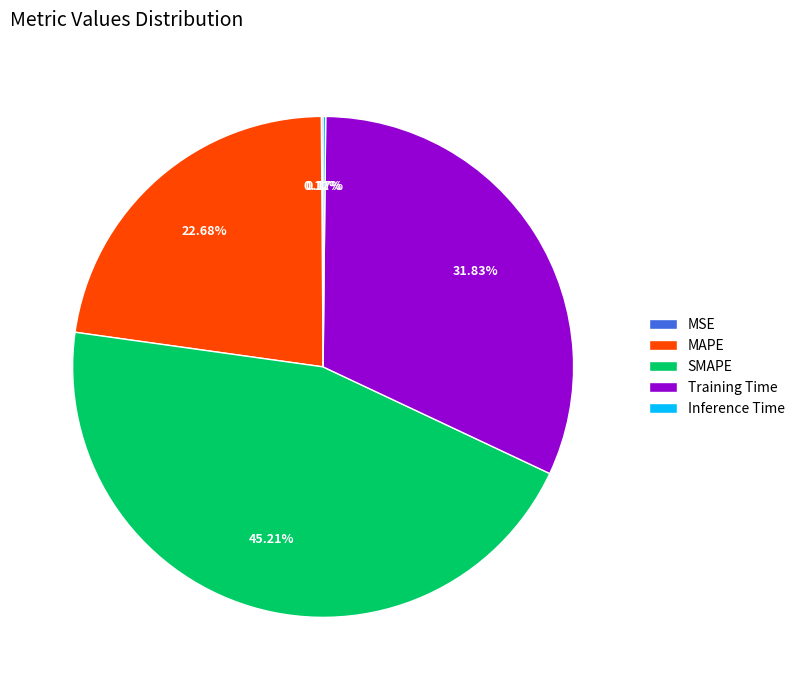

Which category has the biggest portion of the pie?

SMAPE